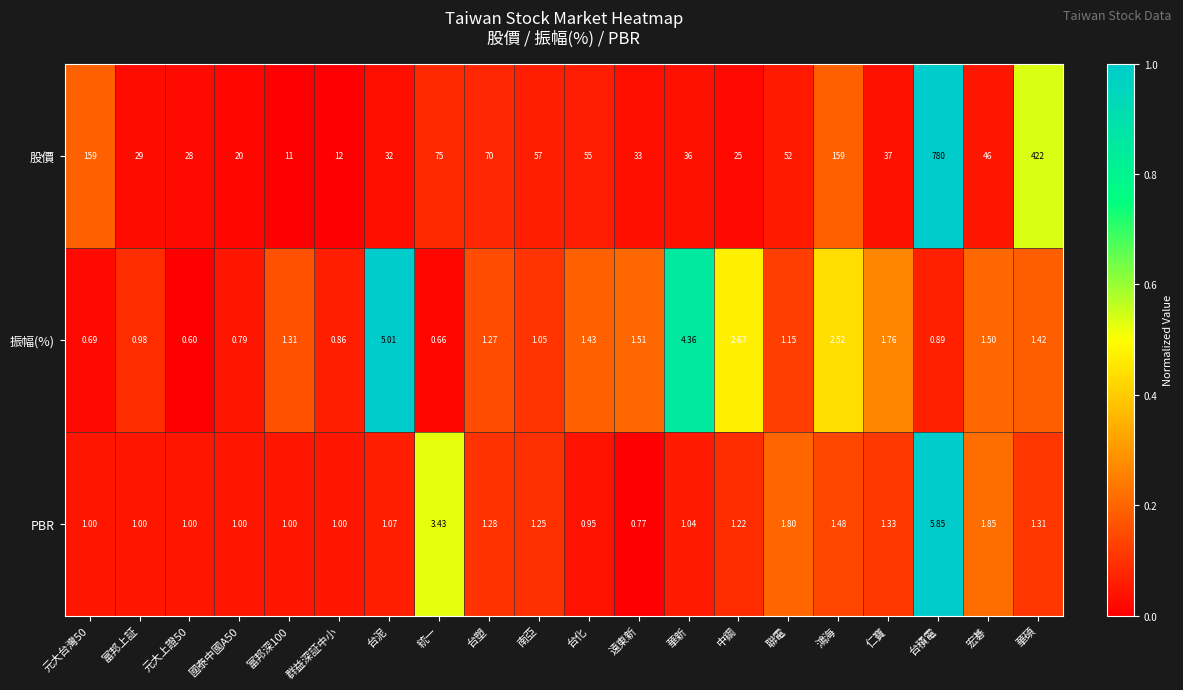

List the series in order of their peak value, lowest first.

振幅(%), PBR, 股價